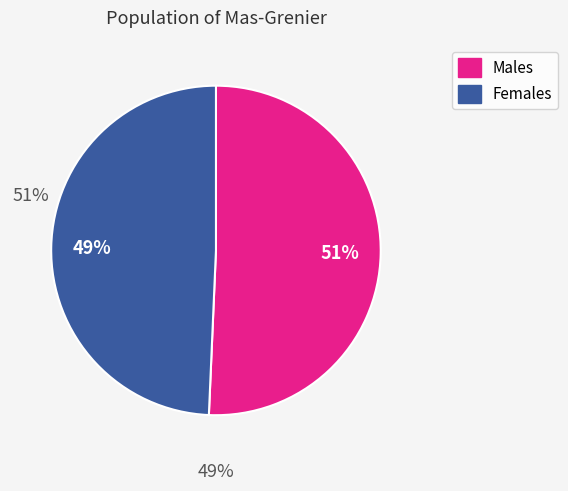

To the nearest percent, what percentage of the pie is Females?

49%